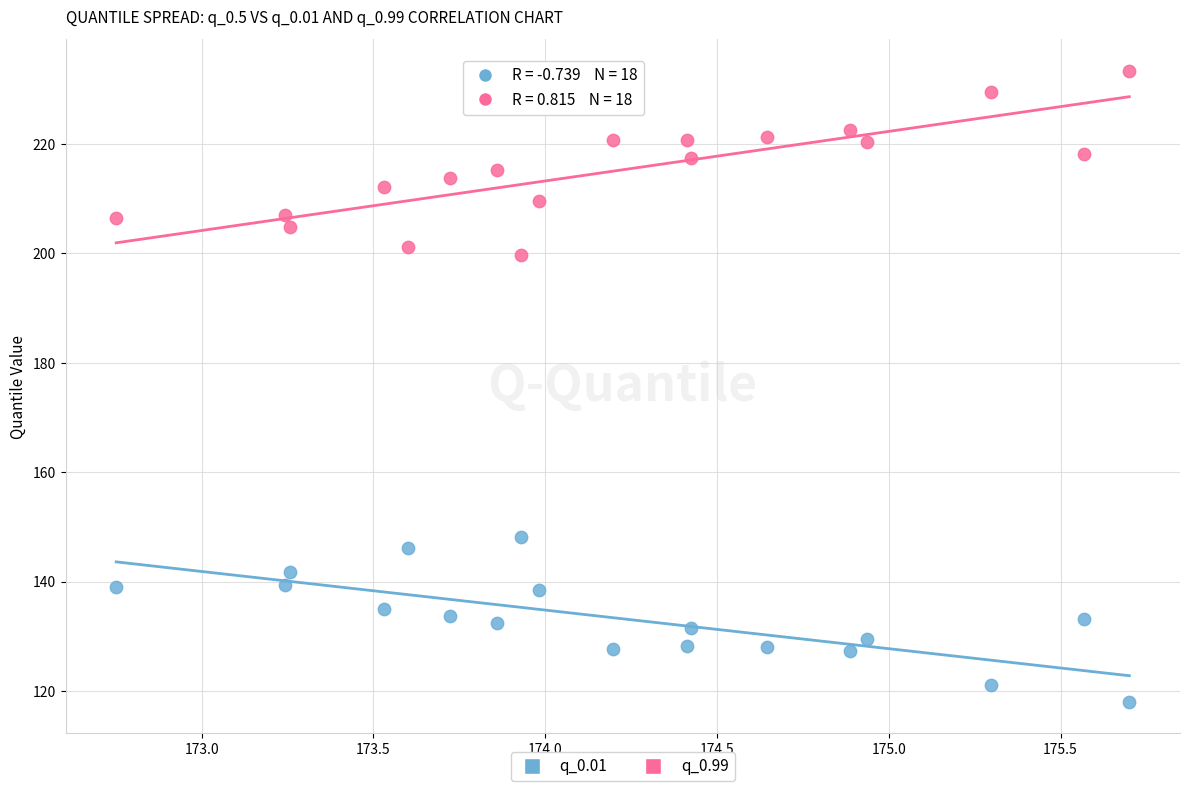

Which series reaches the minimum Y coordinate?

q_0.01